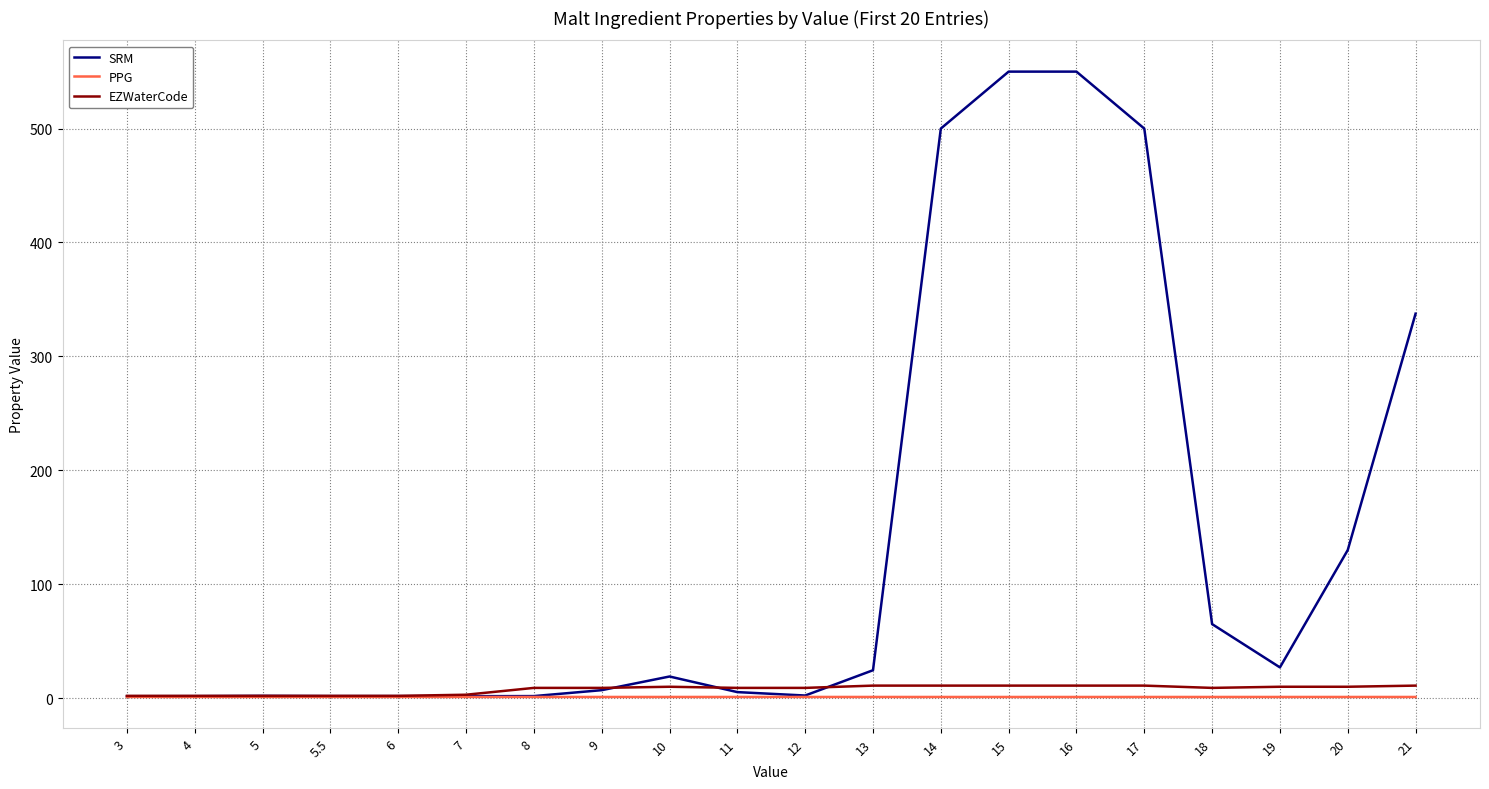

How many lines are shown in the chart?

3